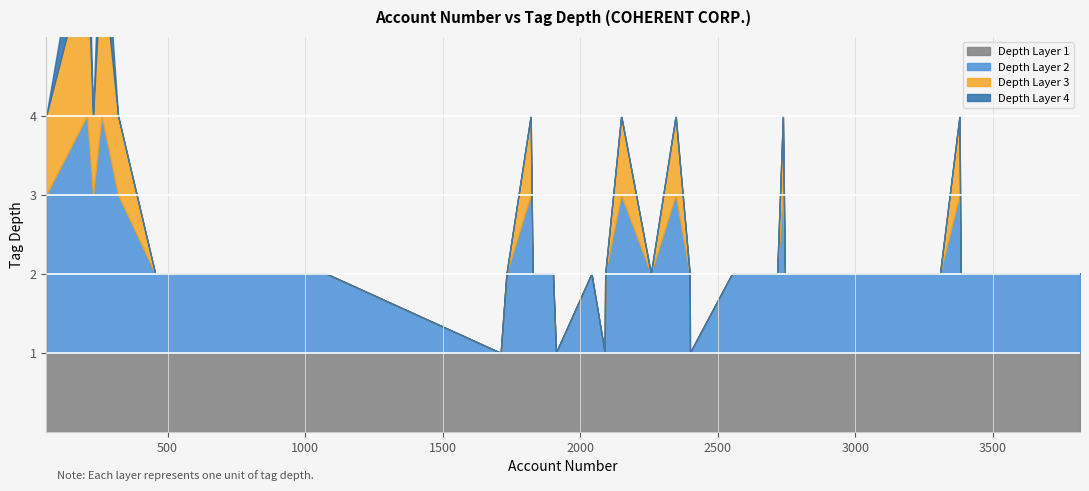

Is it true that tag_depth_3 equals 1 at 2638?

False